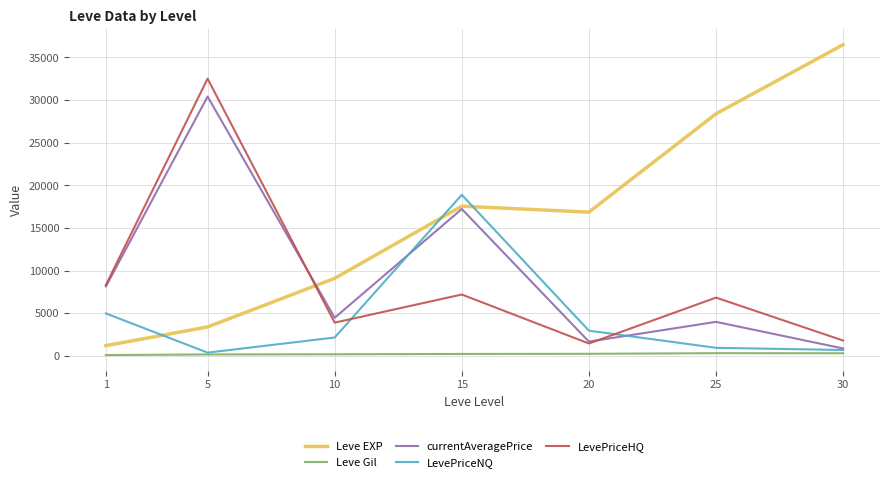

At which label does Leve EXP reach its minimum?

1